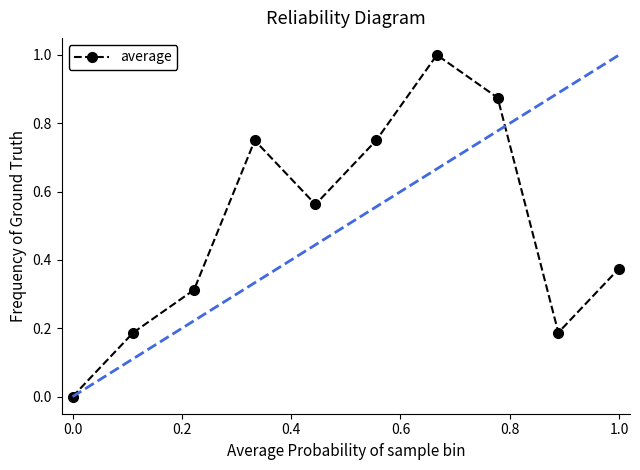

How many points are higher than both their immediate neighbors (excluding endpoints)?

2